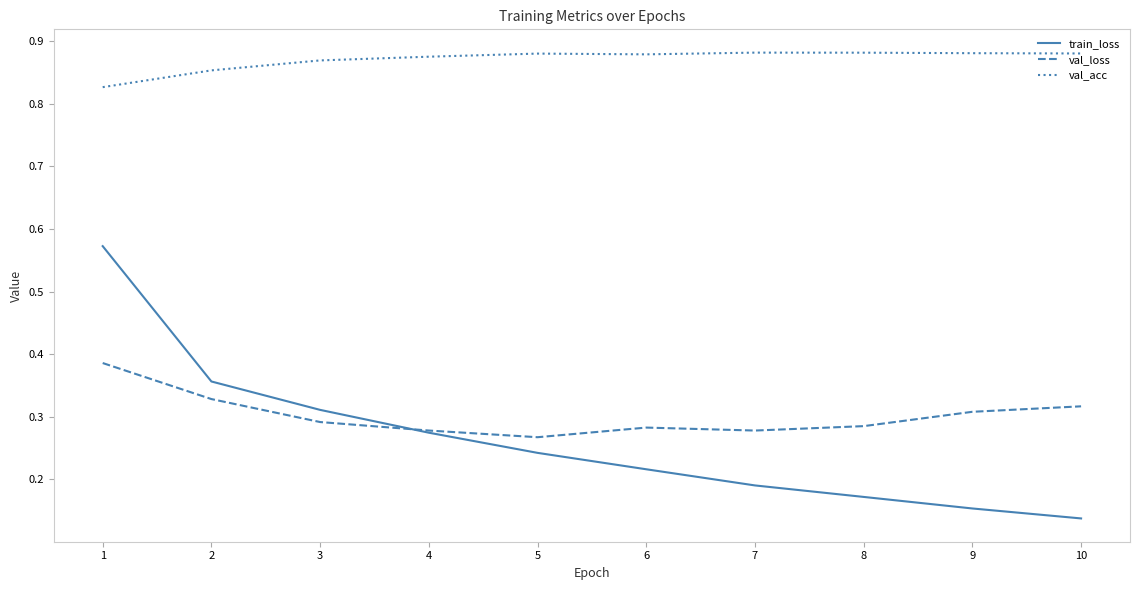

How many categories are shown in the chart?

10